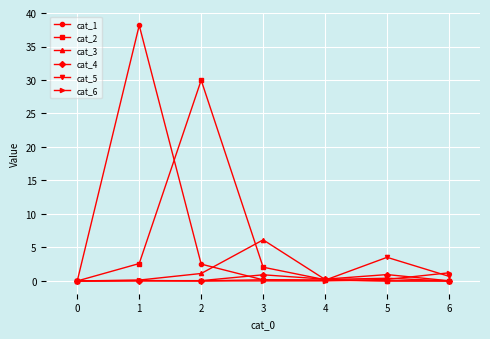

What is the sum of the cat_6 values at 3 and 1?

0.1